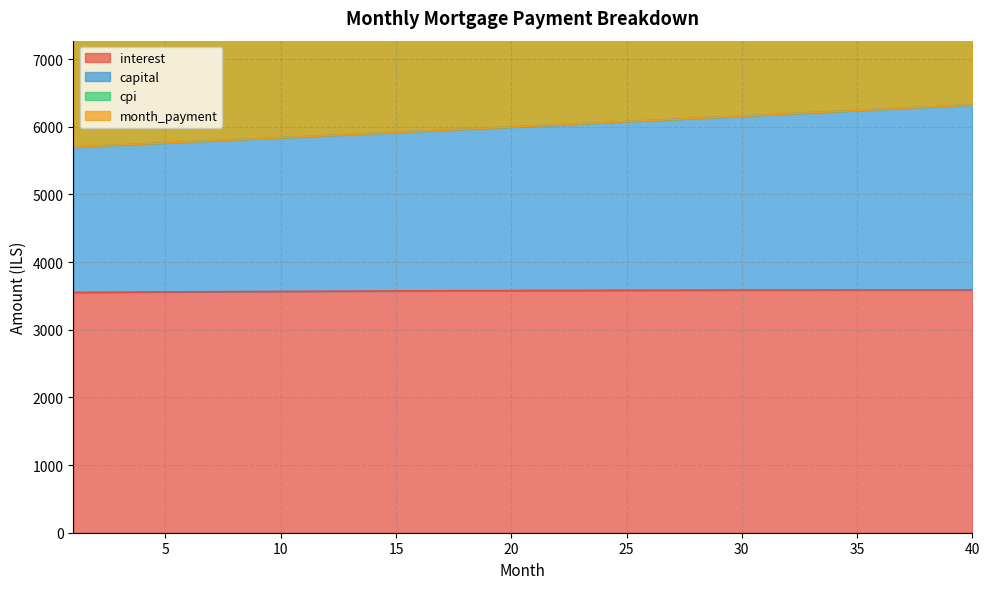

What is the maximum value shown in the chart?

6322.9